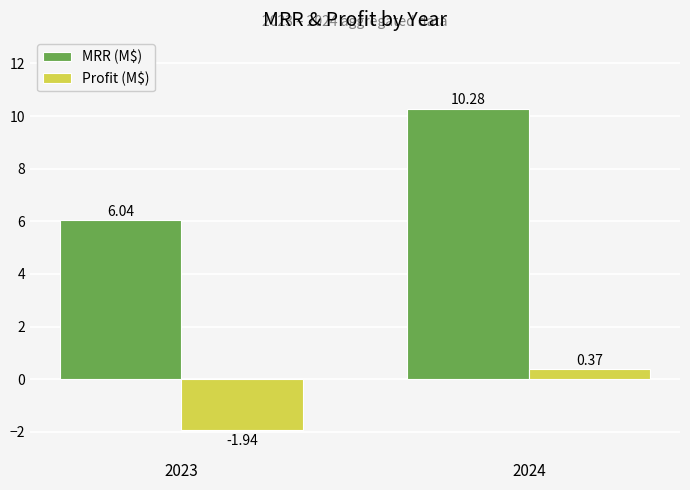

What is the sum of all MRR (M$) values?

16.3